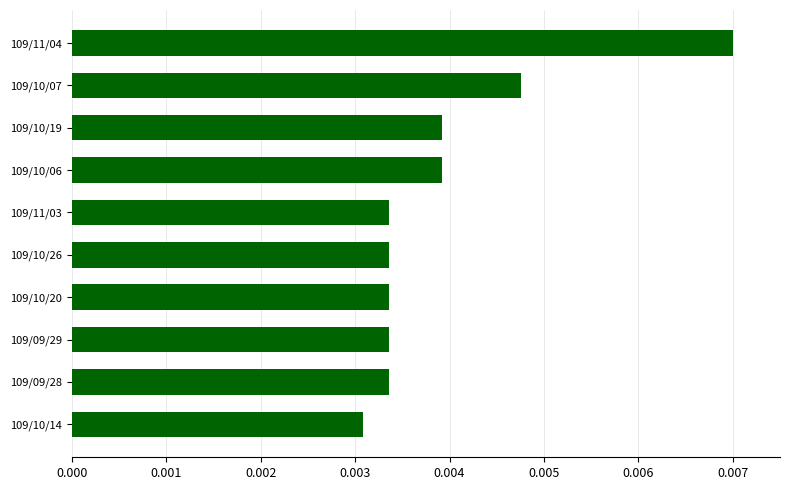

Which category has the lowest value across all series?

109/10/14